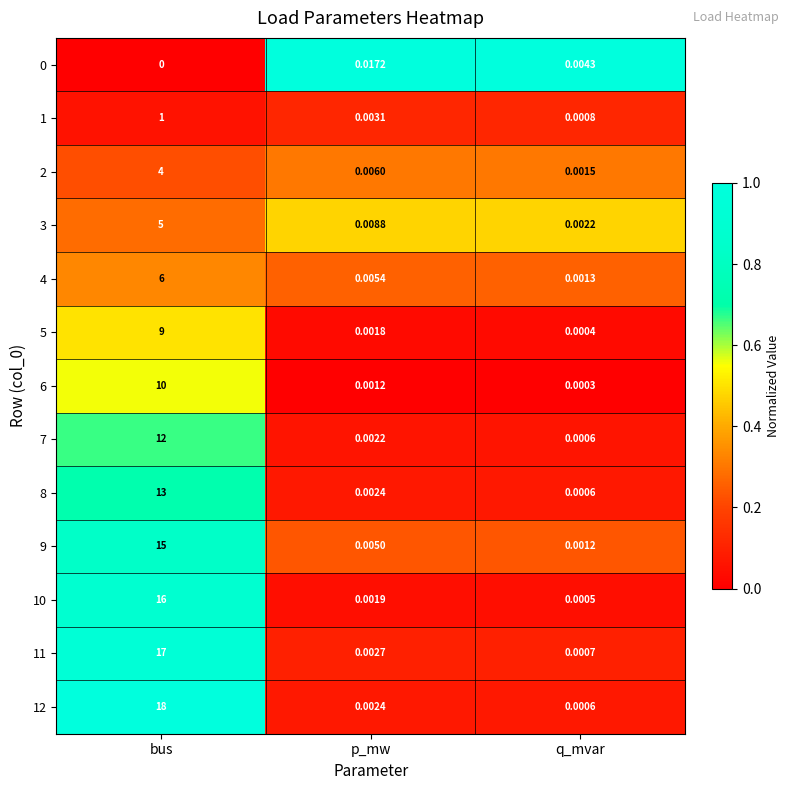

How many series are shown in this chart?

13